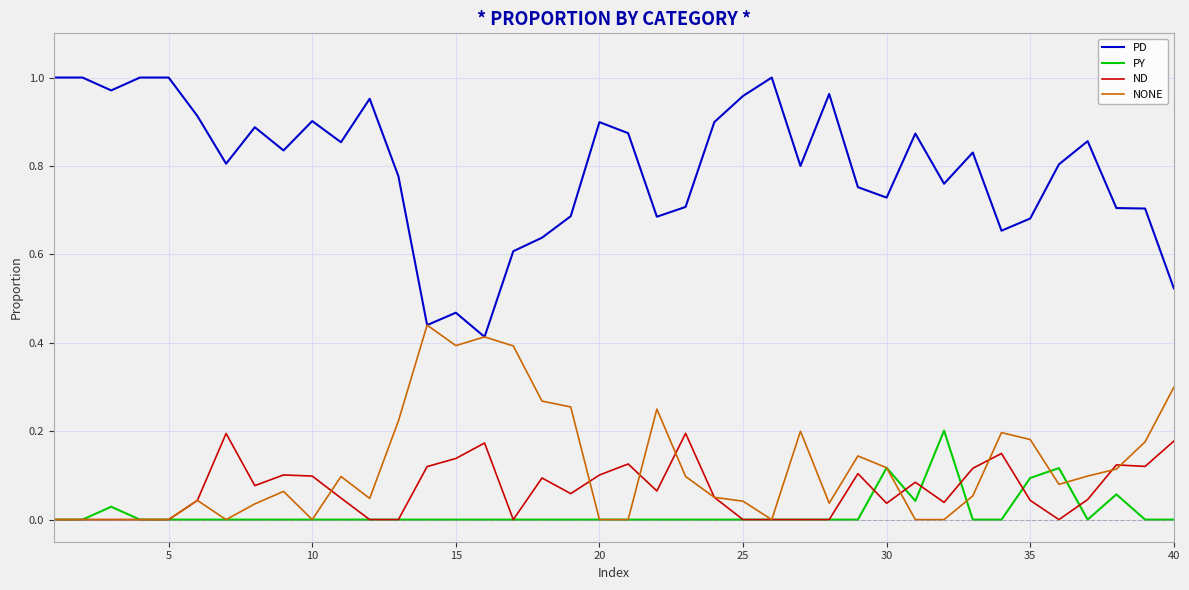

True or false: PD and PY intersect in this chart.

False